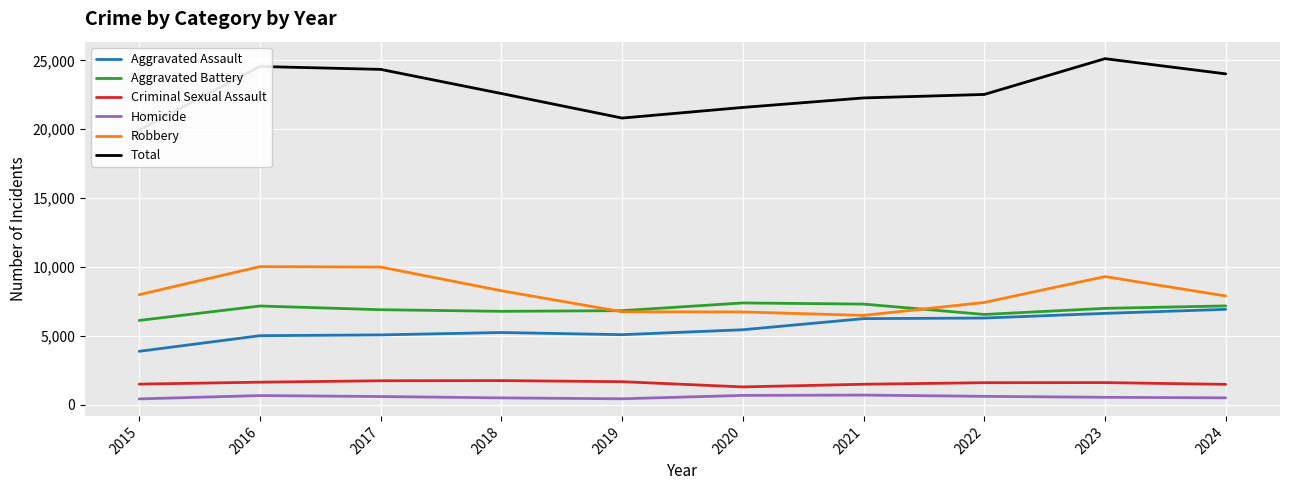

Which series has the largest range (max minus min)?

Total